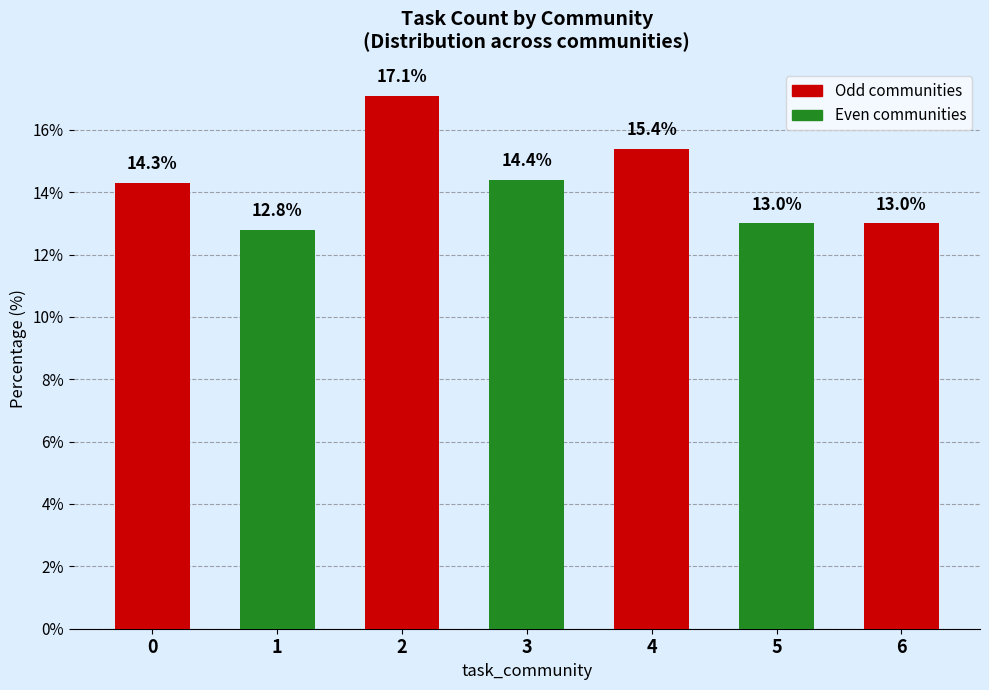

The chart shows a value of 8.0 at 6. True or false?

False